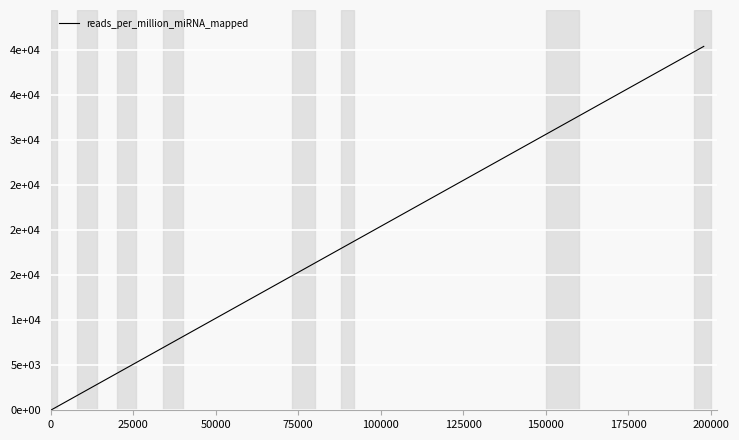

The chart shows a value of 0.0 at 0. True or false?

True